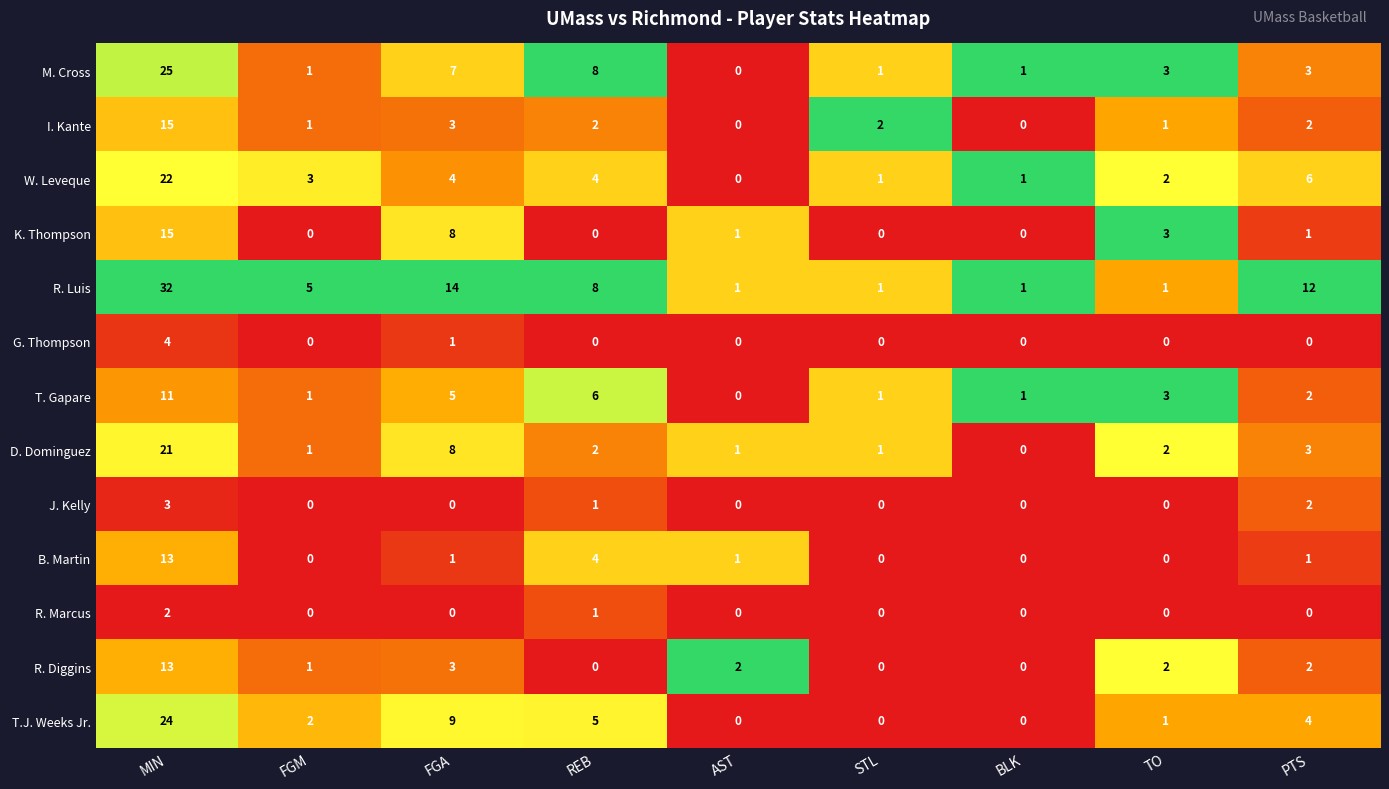

What is the total value across all series at AST?

6